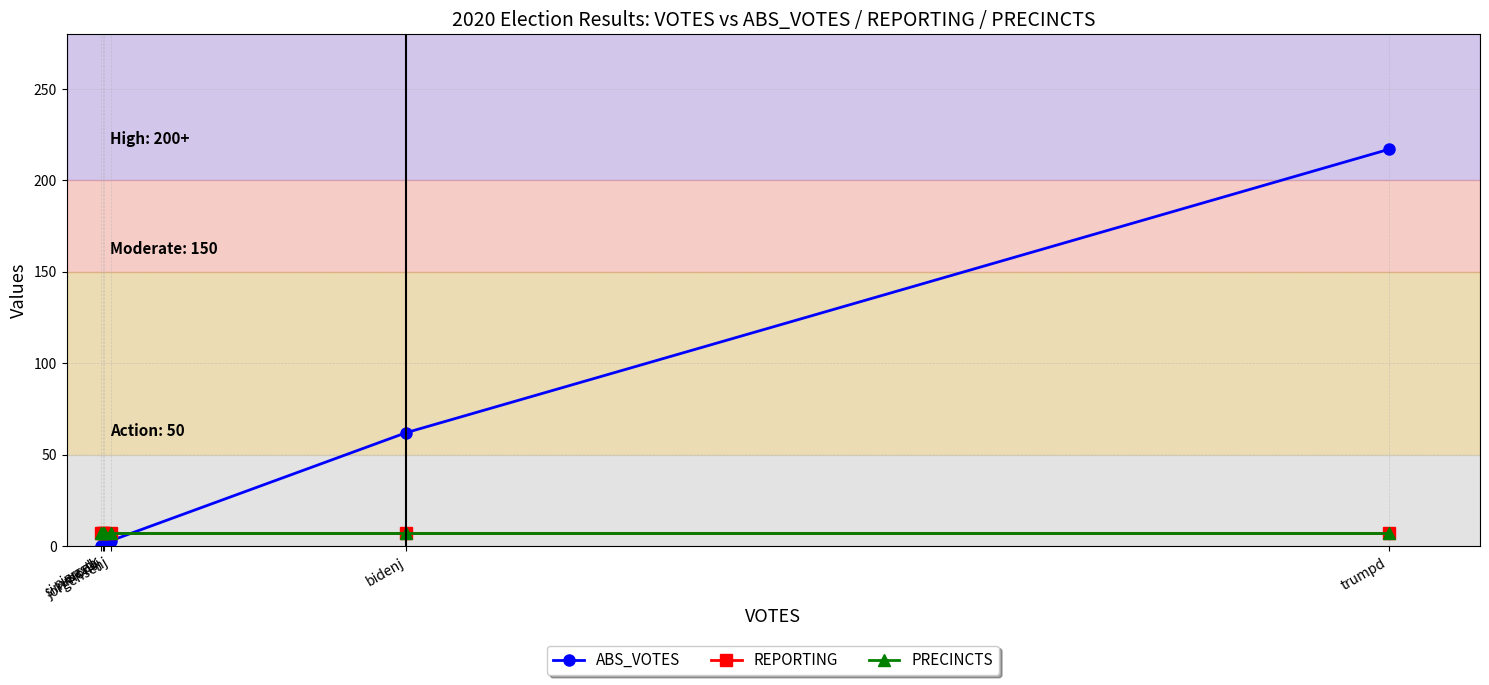

Which series has the largest range (max minus min)?

ABS_VOTES